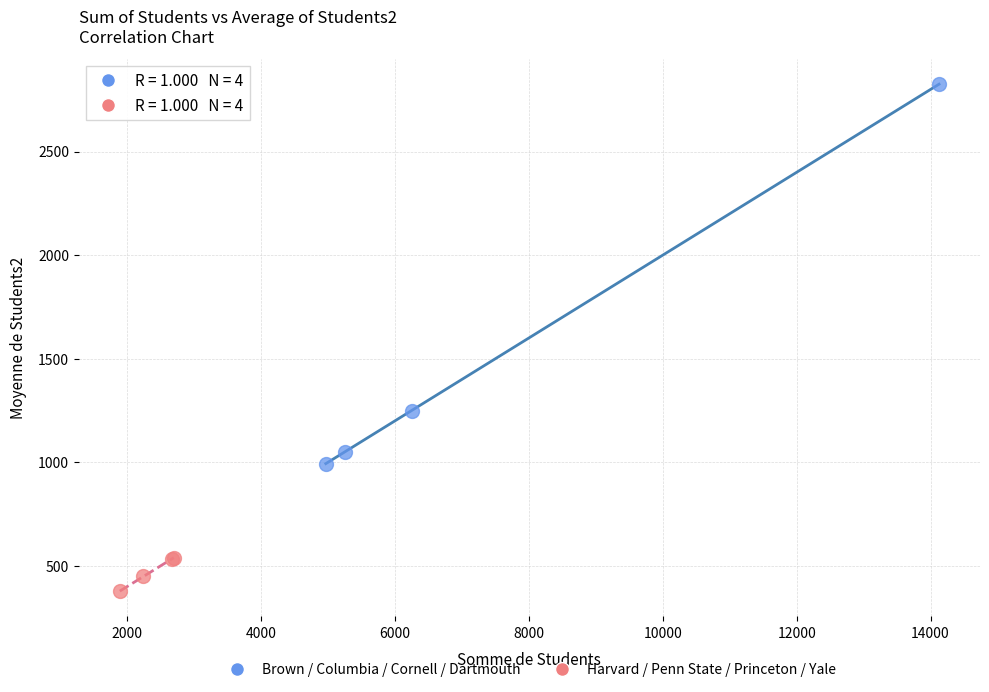

Which series contains the highest Y value?

Brown / Columbia / Cornell / Dartmouth